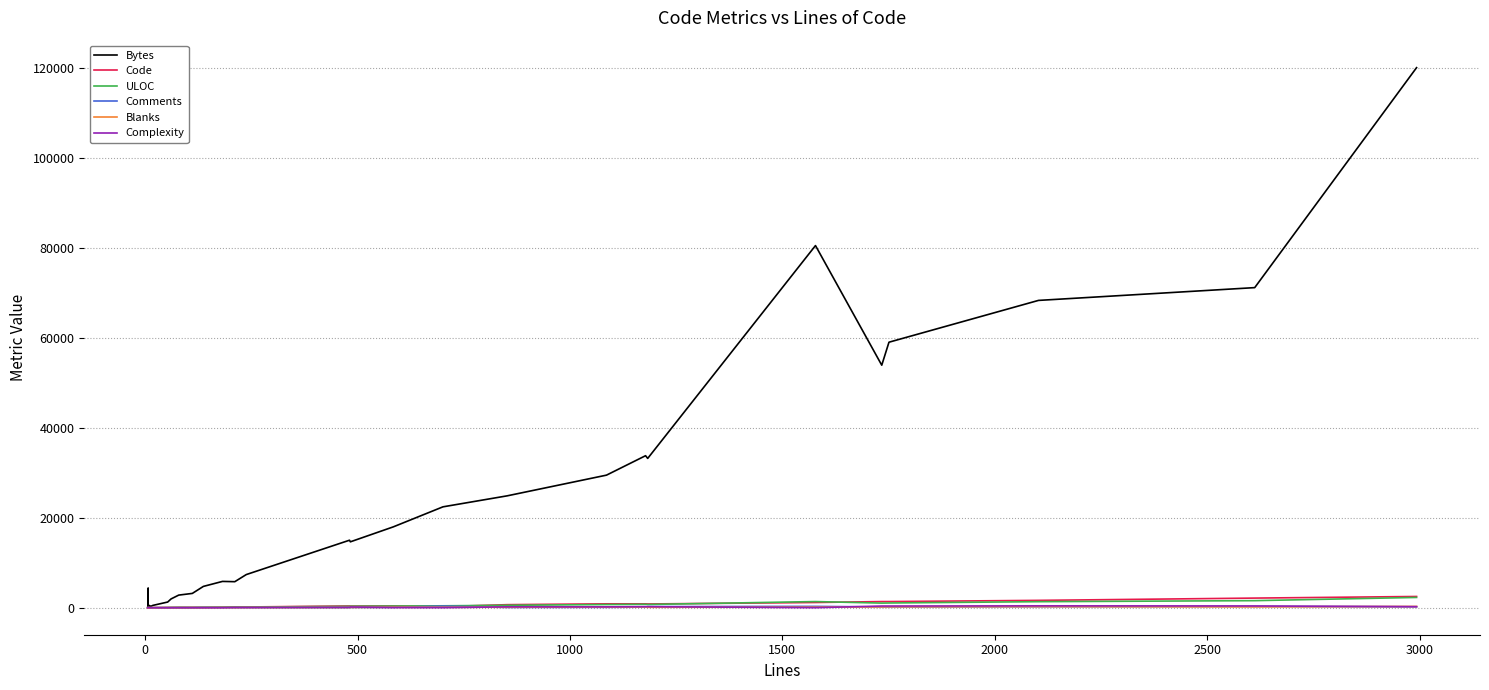

What is the label of the 34th point from the right?

2500